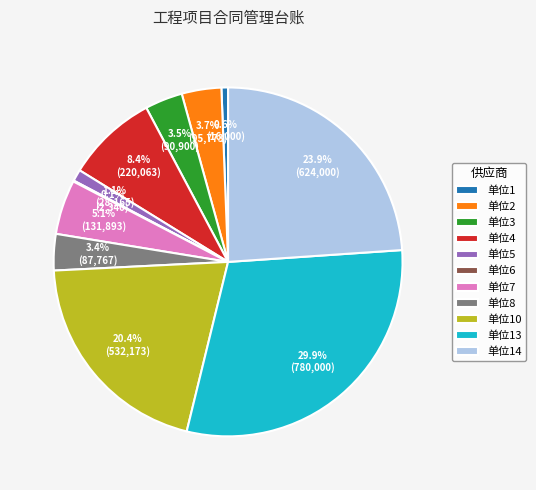

Which slice is the largest?

单位13